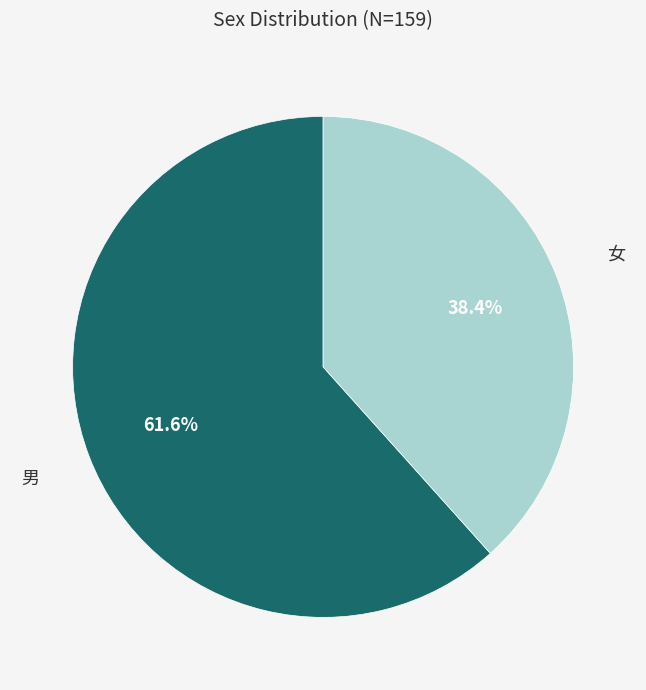

Is there any slice that represents more than half of the pie?

Yes